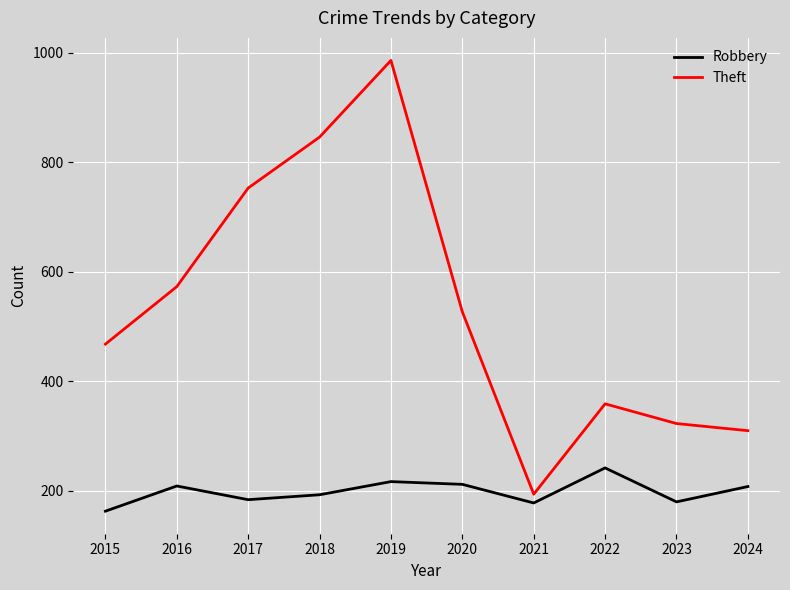

True or false: Theft and Robbery intersect in this chart.

False